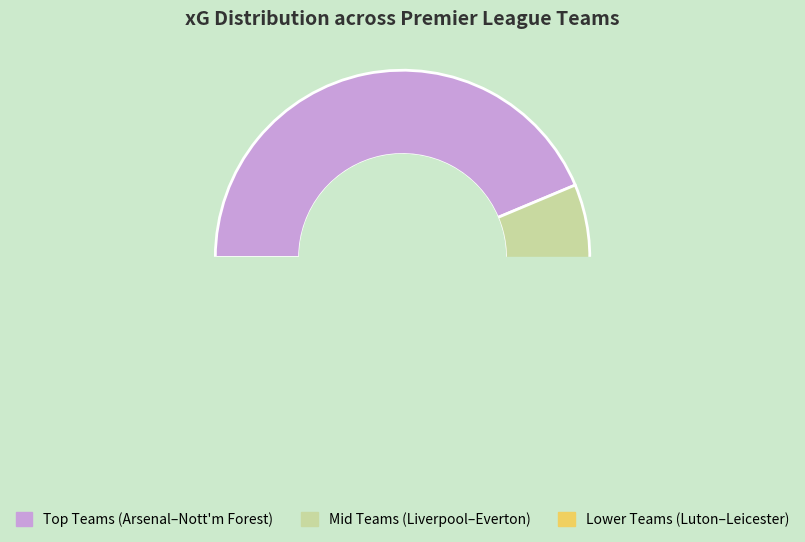

Does Southampton account for over 50% of the chart?

No